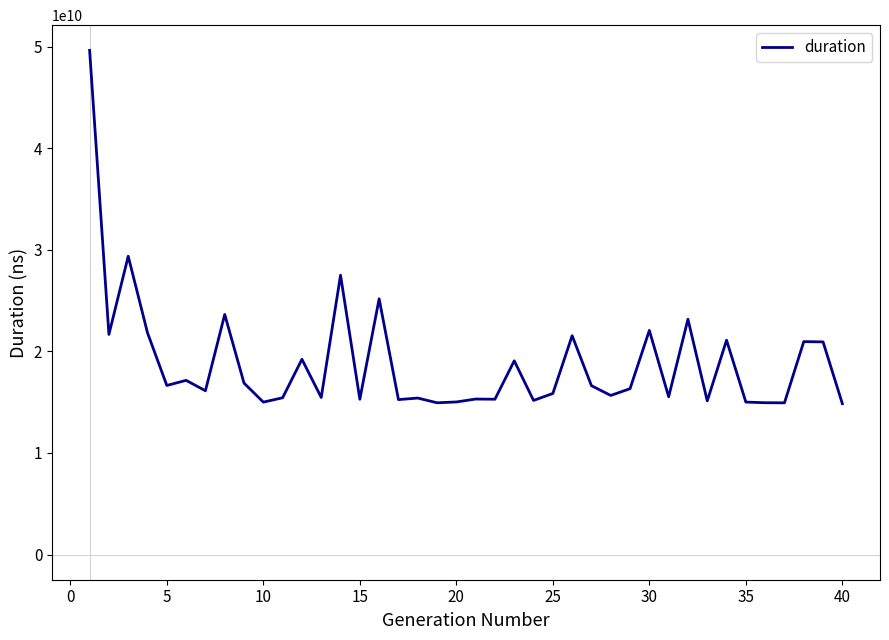

What is the greatest value displayed?

49652360094